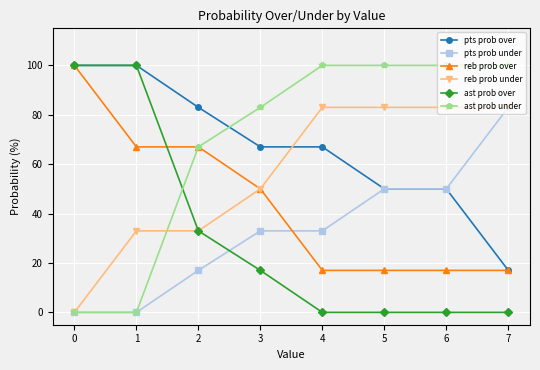

Is this an area chart (filled region under the line)?

No